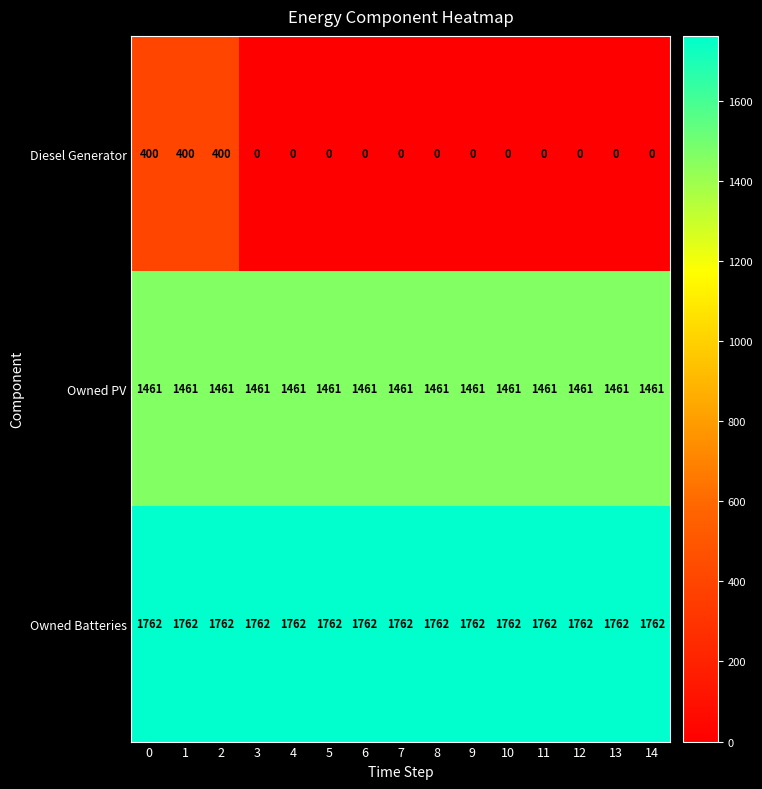

Which series has the largest range (max minus min)?

Diesel Generator